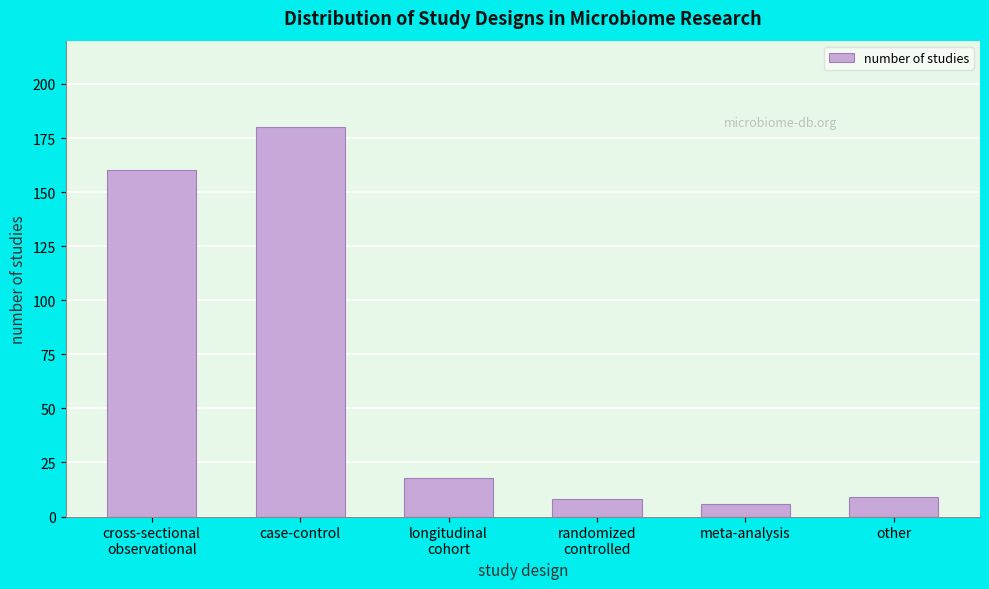

Reading right to left, list all the values displayed in this chart.

9	6	8	18	180	160